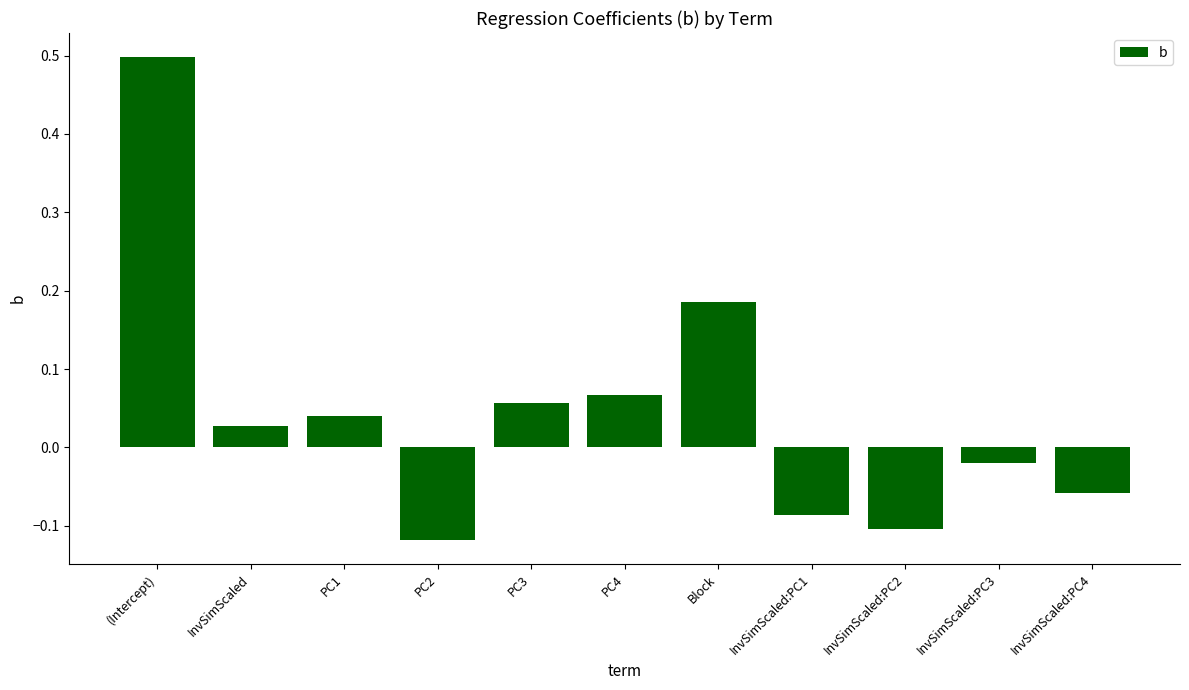

At which label is the value closest to 0?

InvSimScaled:PC3